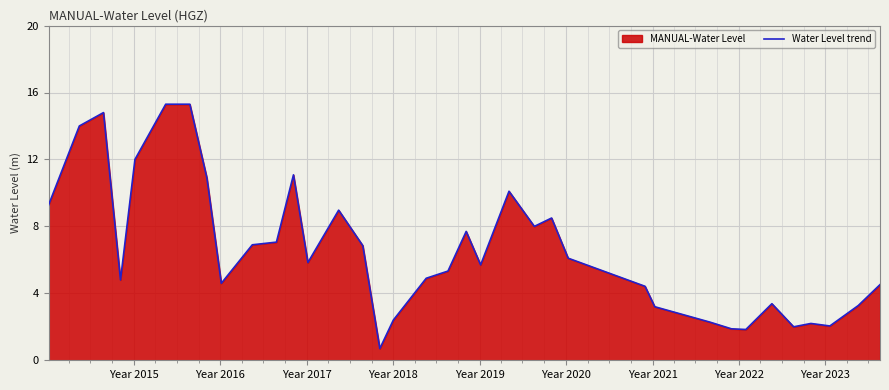

Reading left to right, extract all data points from this chart.

9.3	14.0	14.8	4.8	12.0	15.3	15.3	10.9	4.6	6.9	7.1	11.1	5.8	9.0	6.8	0.7	2.4	4.9	5.3	7.7	5.7	10.1	8.0	8.5	6.1	4.4	3.2	2.3	1.9	1.8	3.4	2.0	2.2	2.0	3.3	4.5